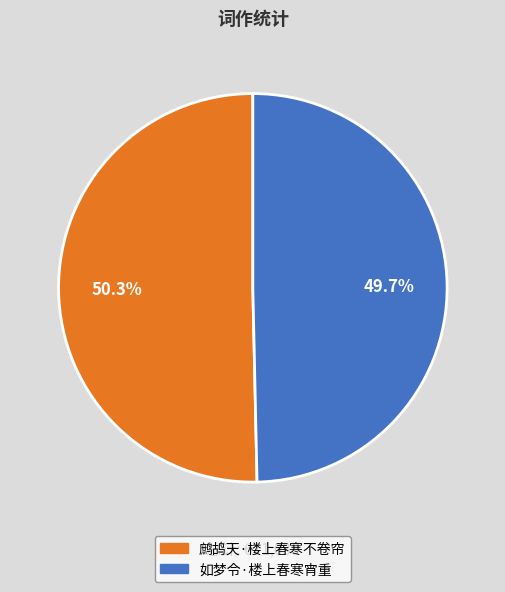

Which has a higher value, 如梦令·楼上春寒宵重 or 鹧鸪天·楼上春寒不卷帘?

鹧鸪天·楼上春寒不卷帘